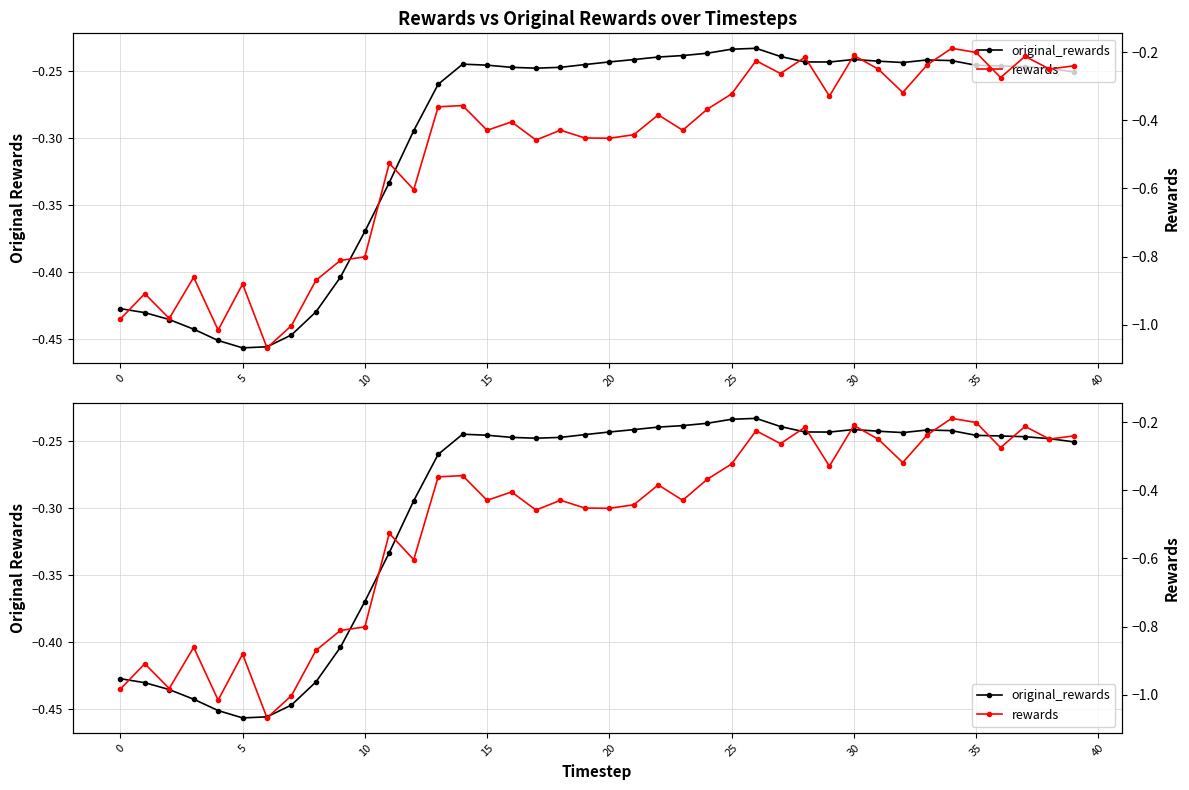

List the series in order of their overall mean, lowest first.

rewards, original_rewards